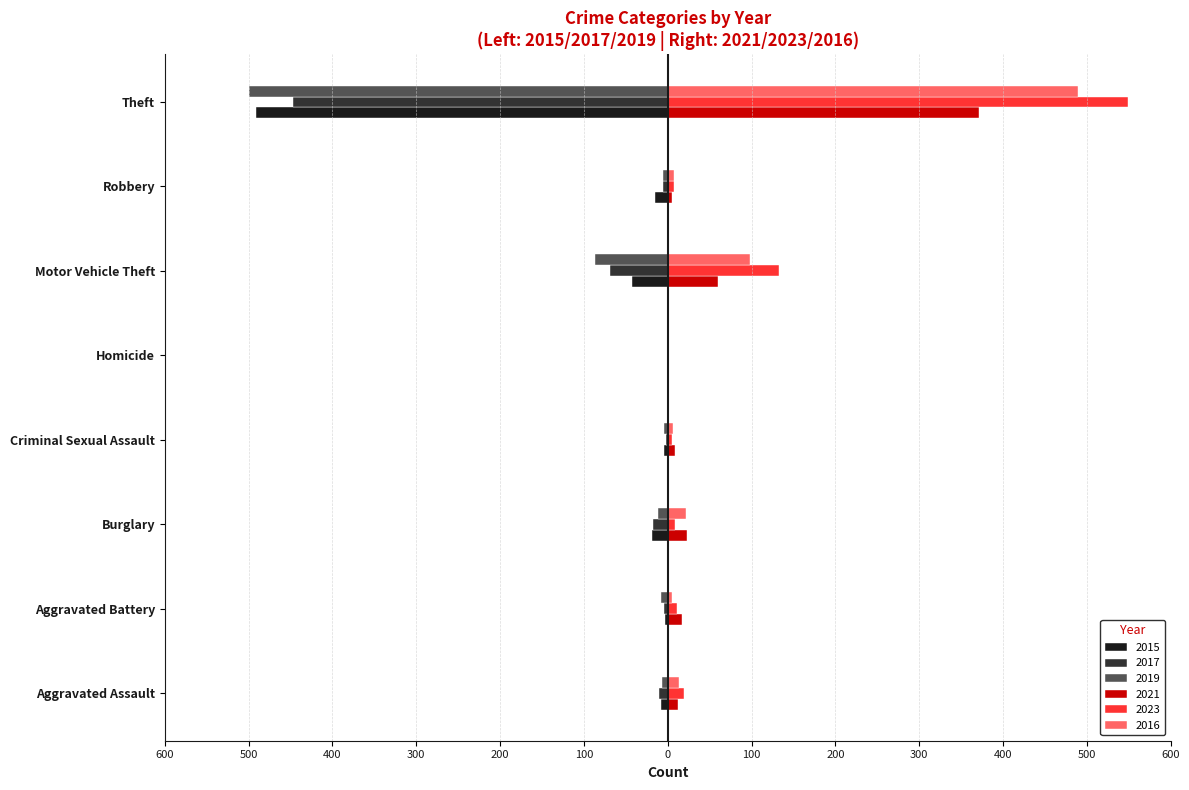

What are all the series names shown in the legend?

2015, 2017, 2019, 2021, 2023, 2016